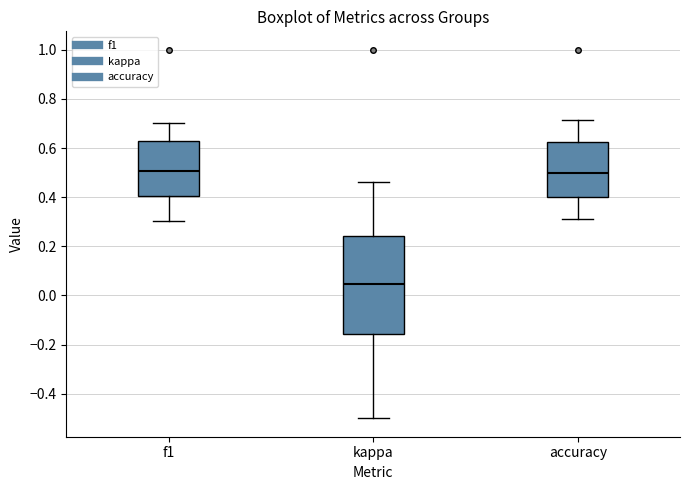

Reading left to right, transcribe this box plot: for each box, give where its median line is, the range the box spans, and where its two whiskers end, as read against the y-axis. The values are not printed on the chart, so give them approximately, as read against the axis.

f1: median 0.50, box 0.40 to 0.64, whiskers 0.30 to 0.70
kappa: median 0.04, box -0.16 to 0.24, whiskers -0.50 to 0.46
accuracy: median 0.50, box 0.40 to 0.62, whiskers 0.32 to 0.72